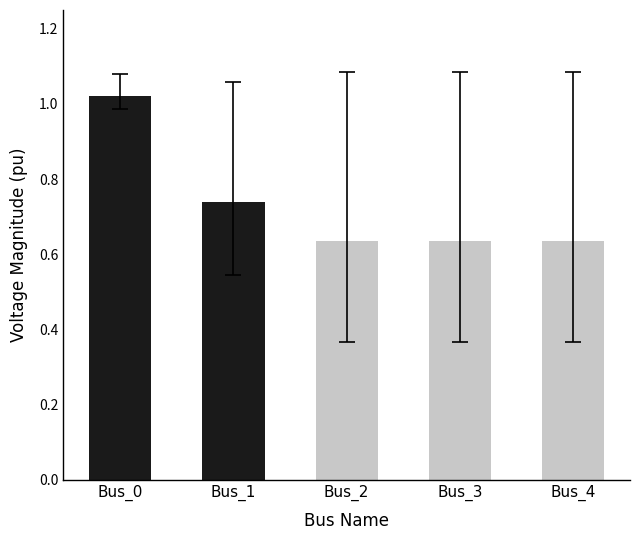

Which has a higher value, Bus_4 or Bus_0?

Bus_0